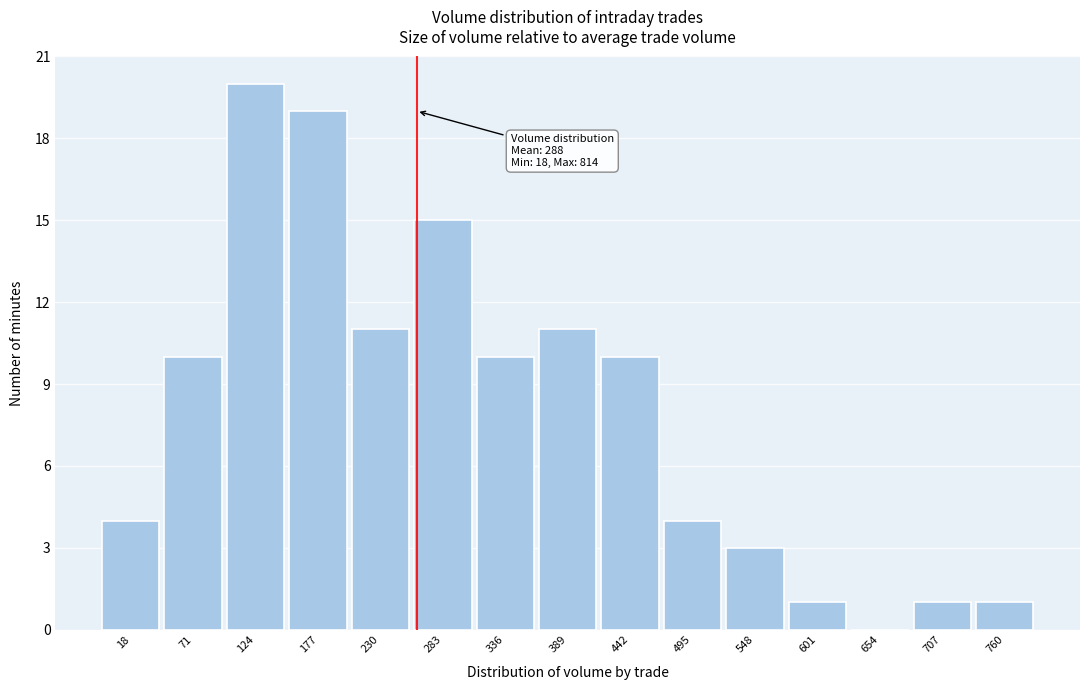

Reading left to right, list all the values displayed in this chart.

18=4	71=10	124=20	177=19	230=11	283=15	336=10	389=11	442=10	495=4	548=3	601=1	654=0	707=1	760=1